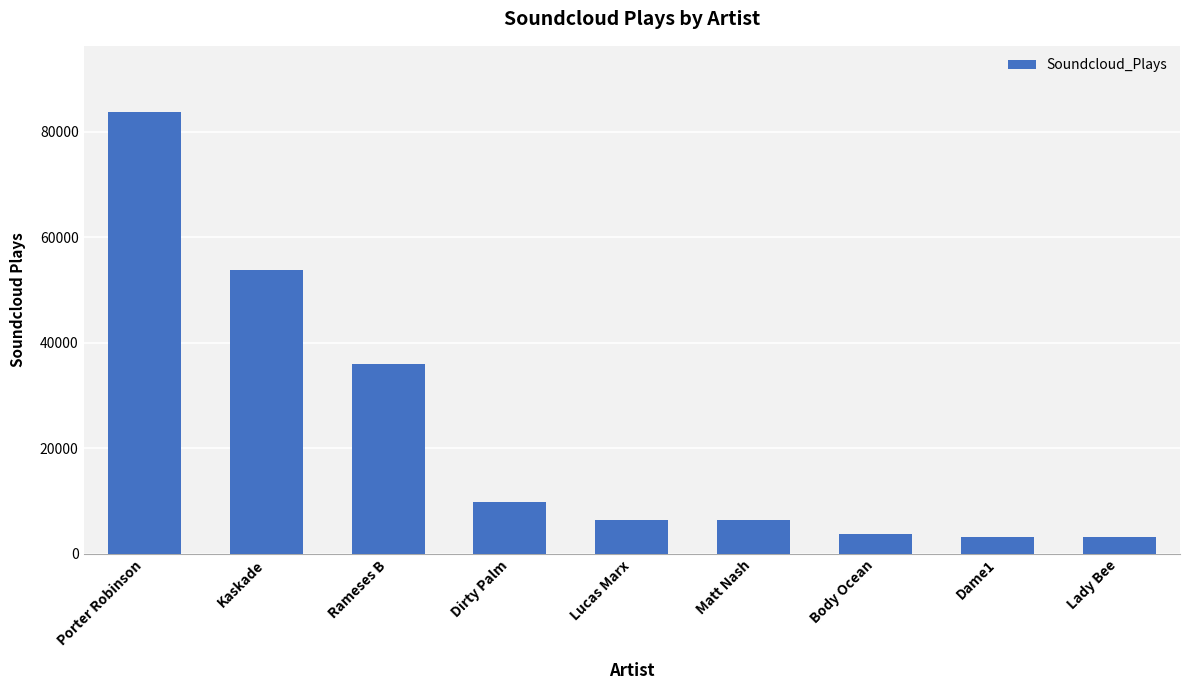

What is the label of the 7th bar from the right?

Rameses B